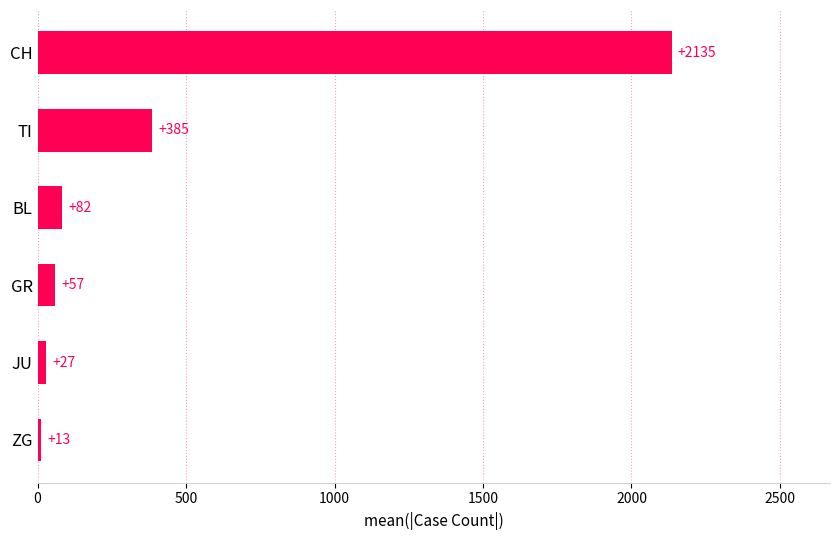

Is it true that the value at CH is 2135.0?

True